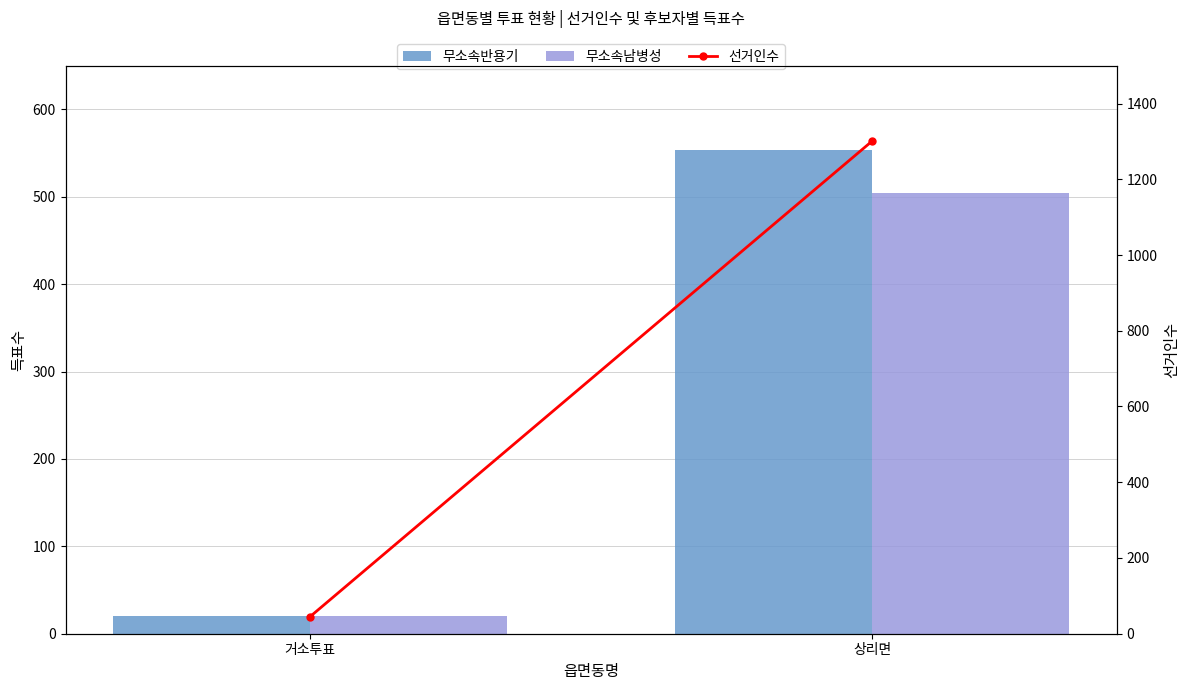

Is the value of 무소속남병성 at 거소투표 greater than the value of 선거인수 at 상리면?

No